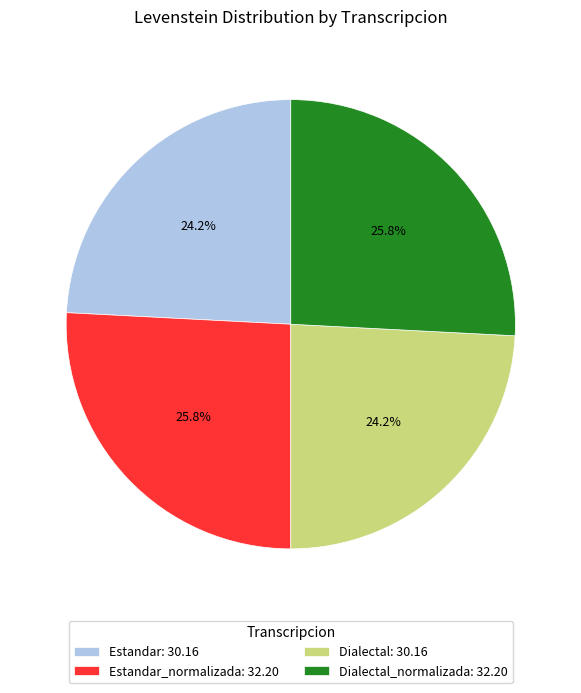

Does Estandar: 30.16 account for over 50% of the chart?

No